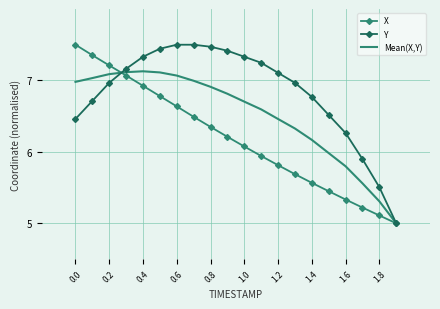

How many values in the X series exceed 6?

11